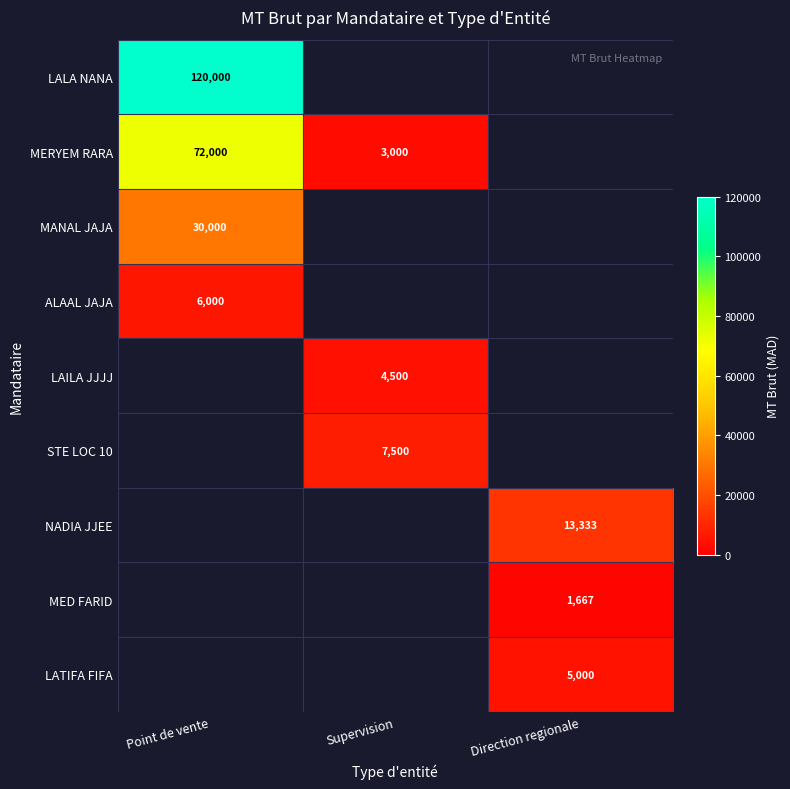

True or false: ALAAL JAJA has a value of 8128 at Point de vente.

False